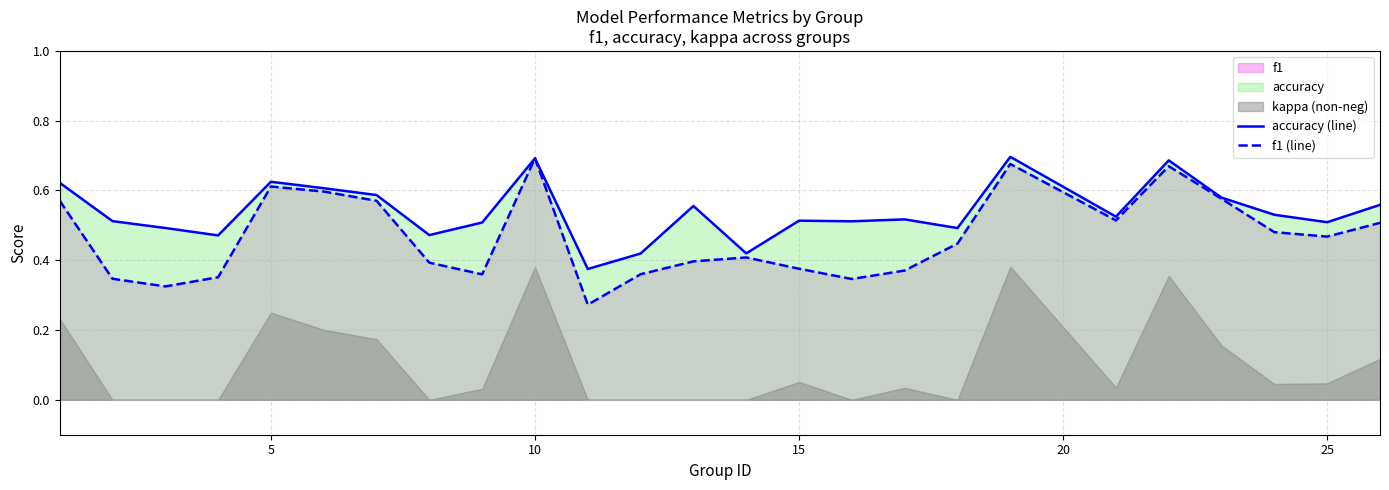

What is the value of the f1 (line) point at the 5th from the left?

0.6